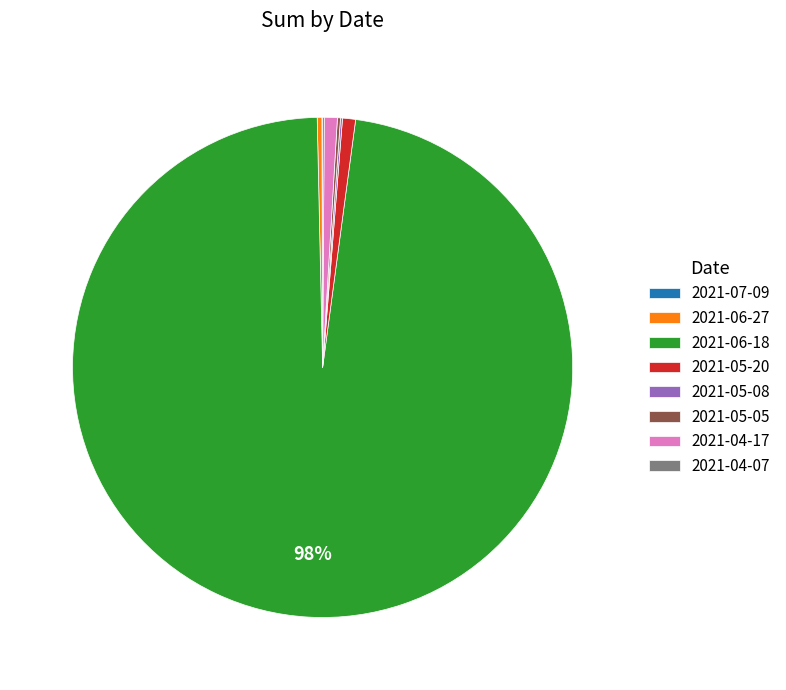

Which has a higher value, 2021-06-18 or 2021-06-27?

2021-06-18